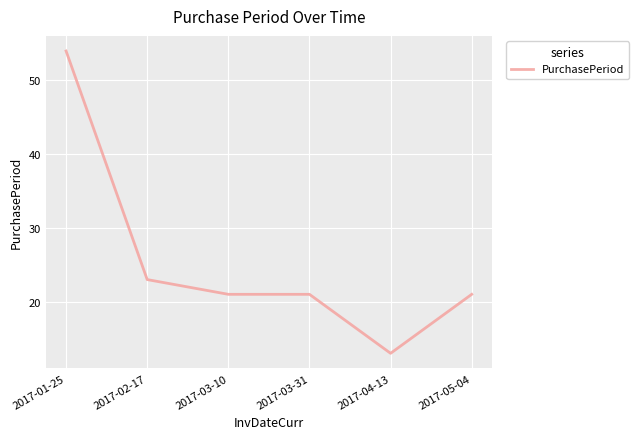

What is the minimum value shown in the chart?

13